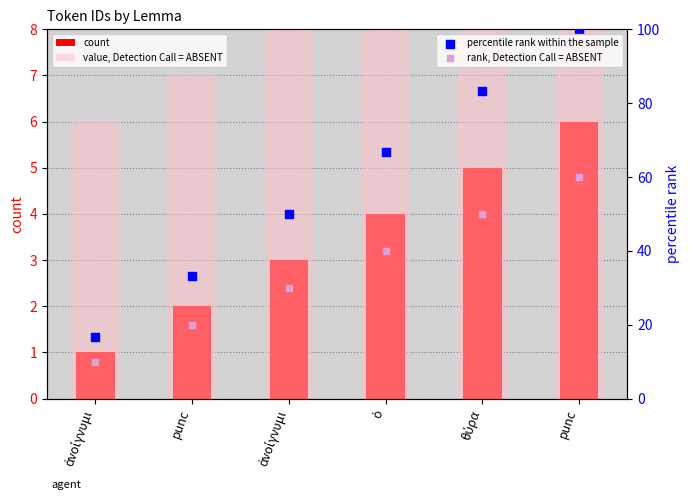

What is the total value across all series at θύρα?

148.3